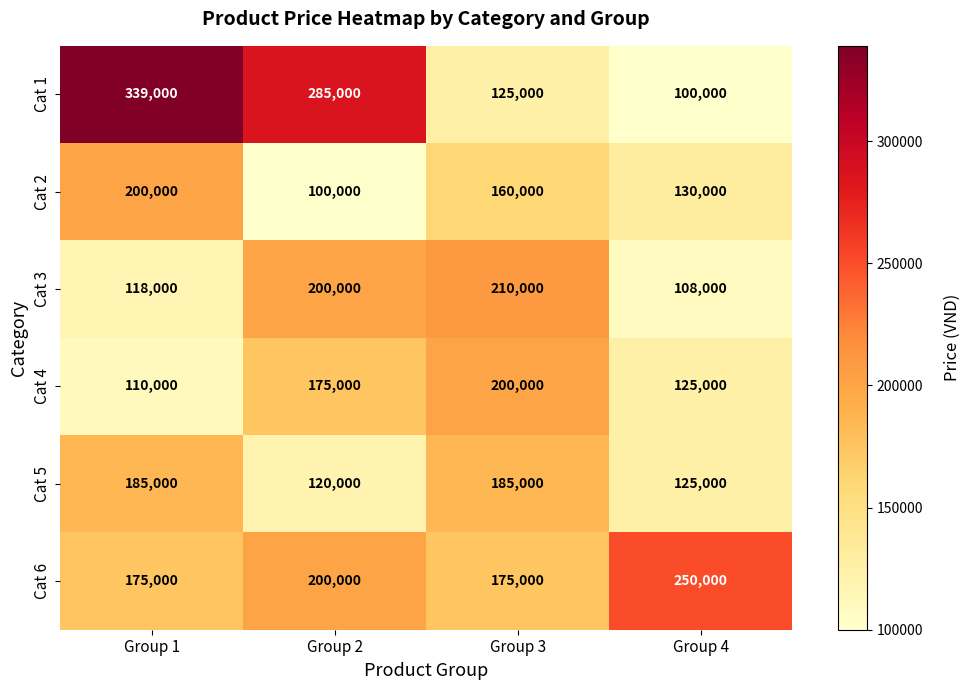

What is the spread (max minus min) of values at Group 1?

229000